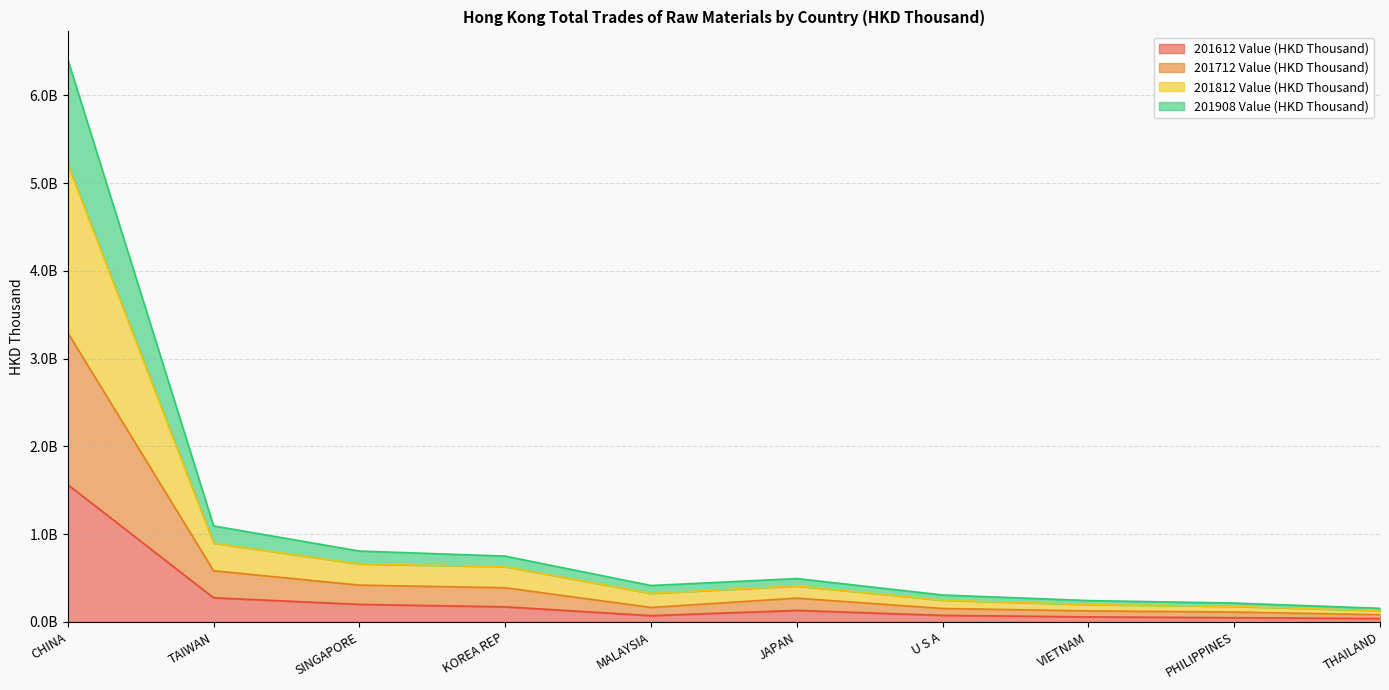

What are all the series names shown in the legend?

201612 Value (HKD Thousand), 201712 Value (HKD Thousand), 201812 Value (HKD Thousand), 201908 Value (HKD Thousand)